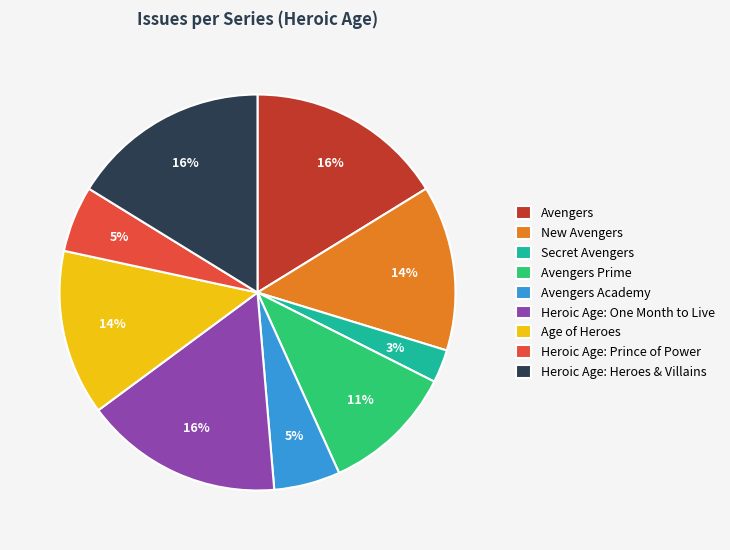

Does Avengers account for over 50% of the chart?

No